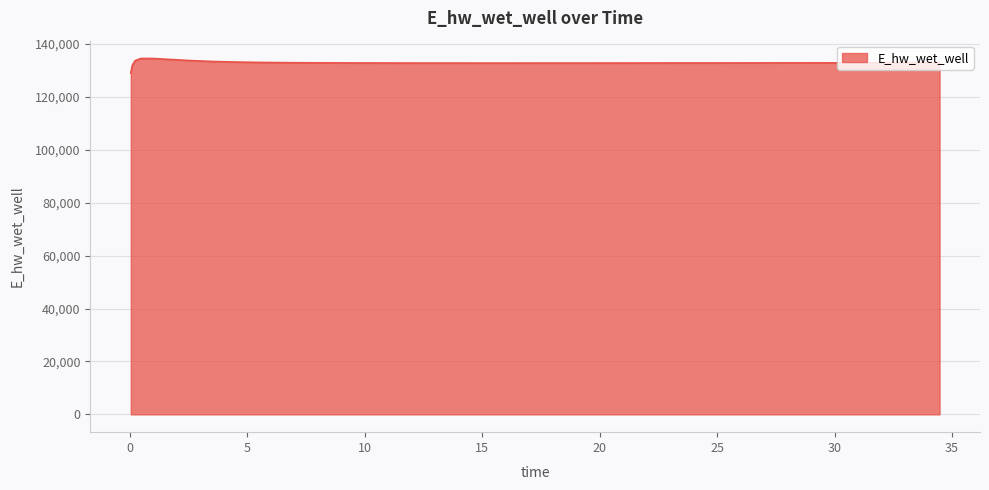

What is the greatest value displayed?

134583.8